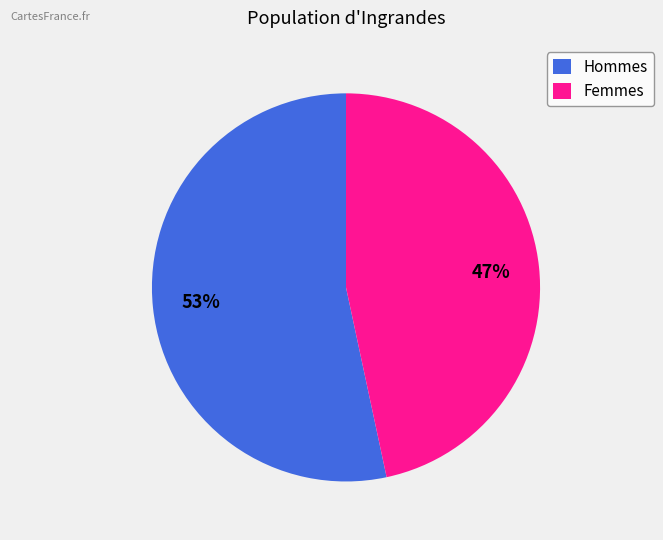

To the nearest percent, what is the combined percentage of Femmes and Hommes?

100%